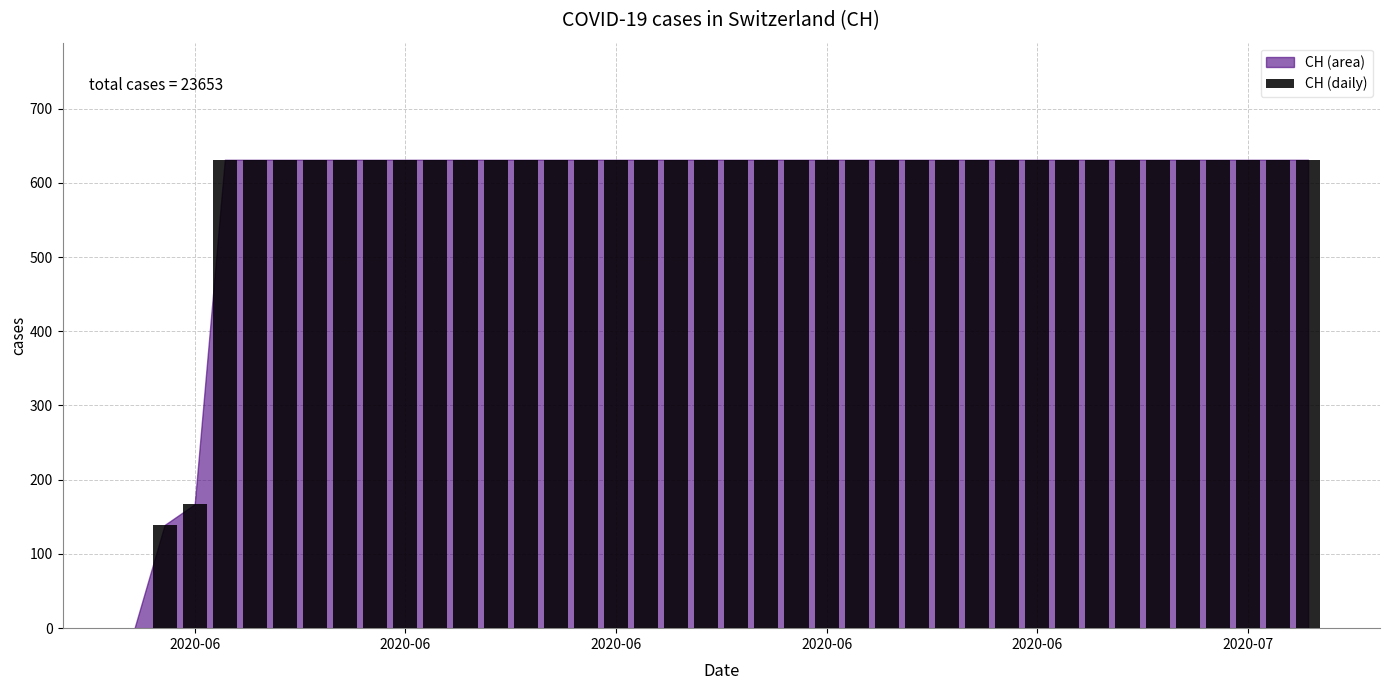

What is the sum of all values?

23653